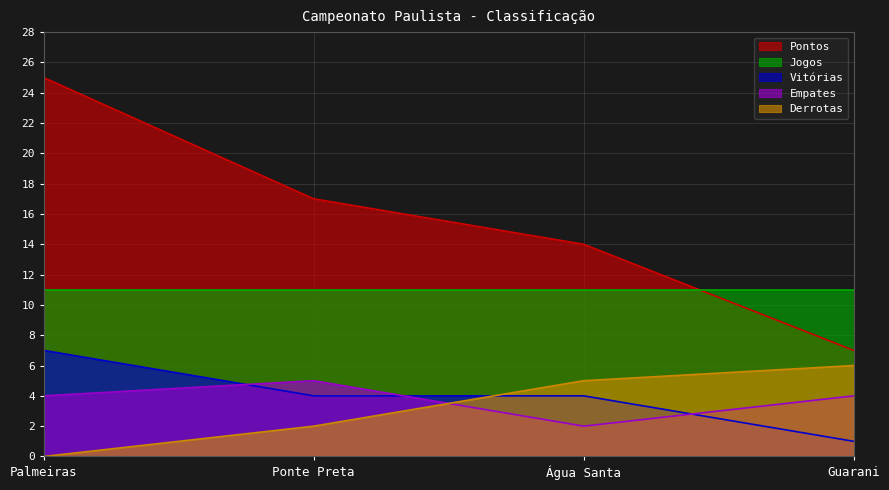

True or false: Derrotas and Pontos intersect in this chart.

False